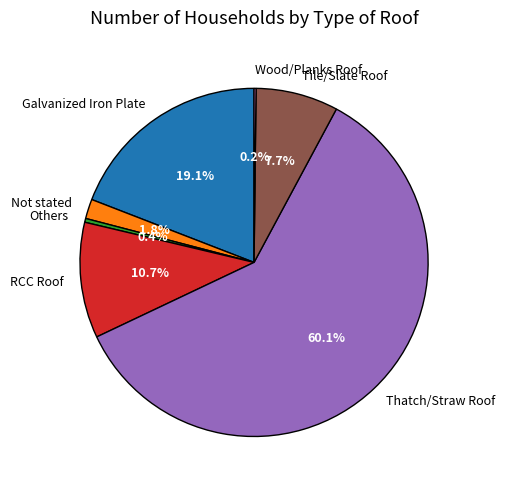

What is the majority slice?

Thatch/Straw Roof